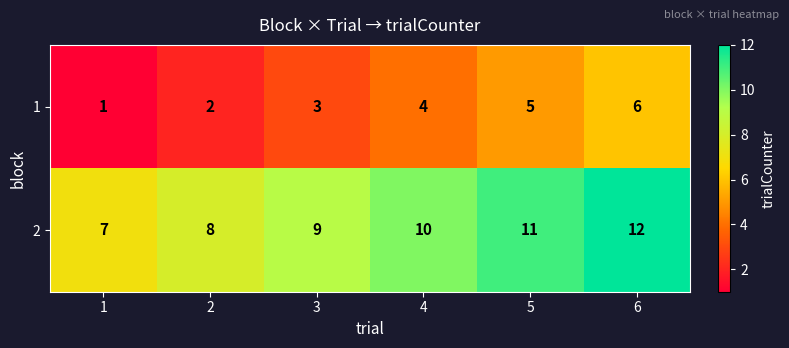

Which category has the highest value in the 1 series?

6